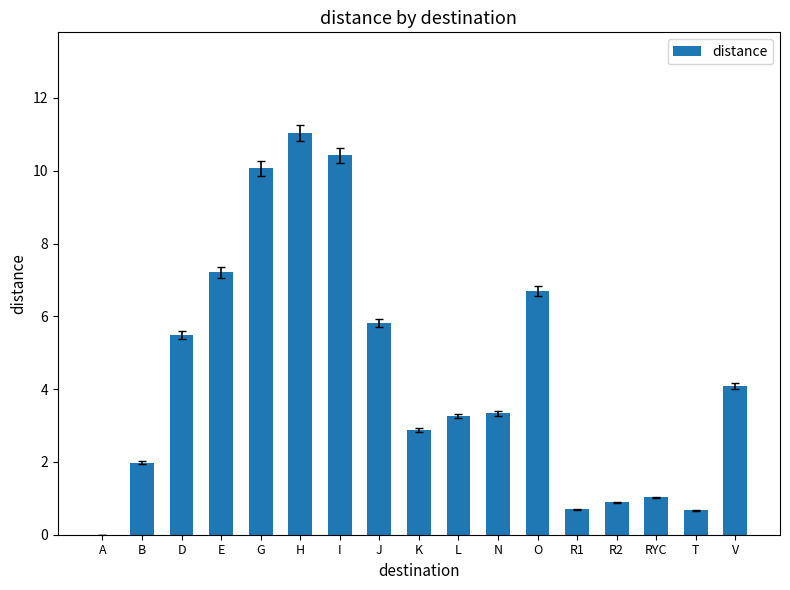

The value at G is 13.3. True or false?

False